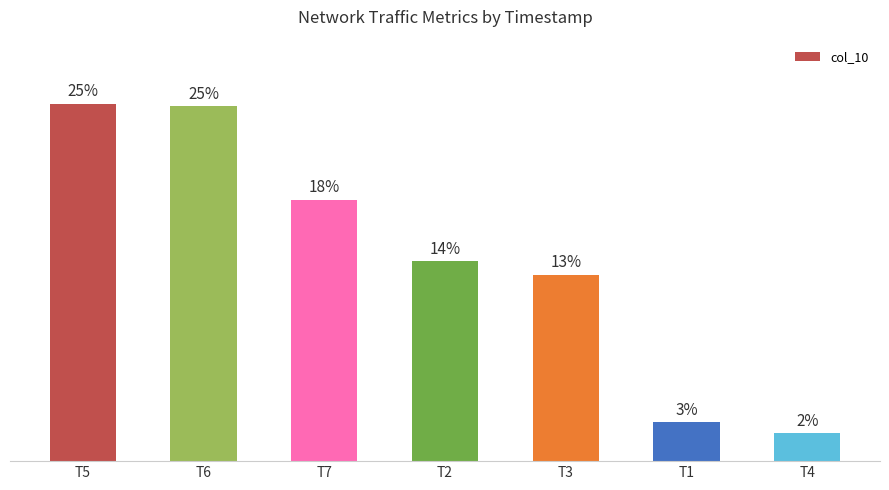

Are the bars horizontal?

No